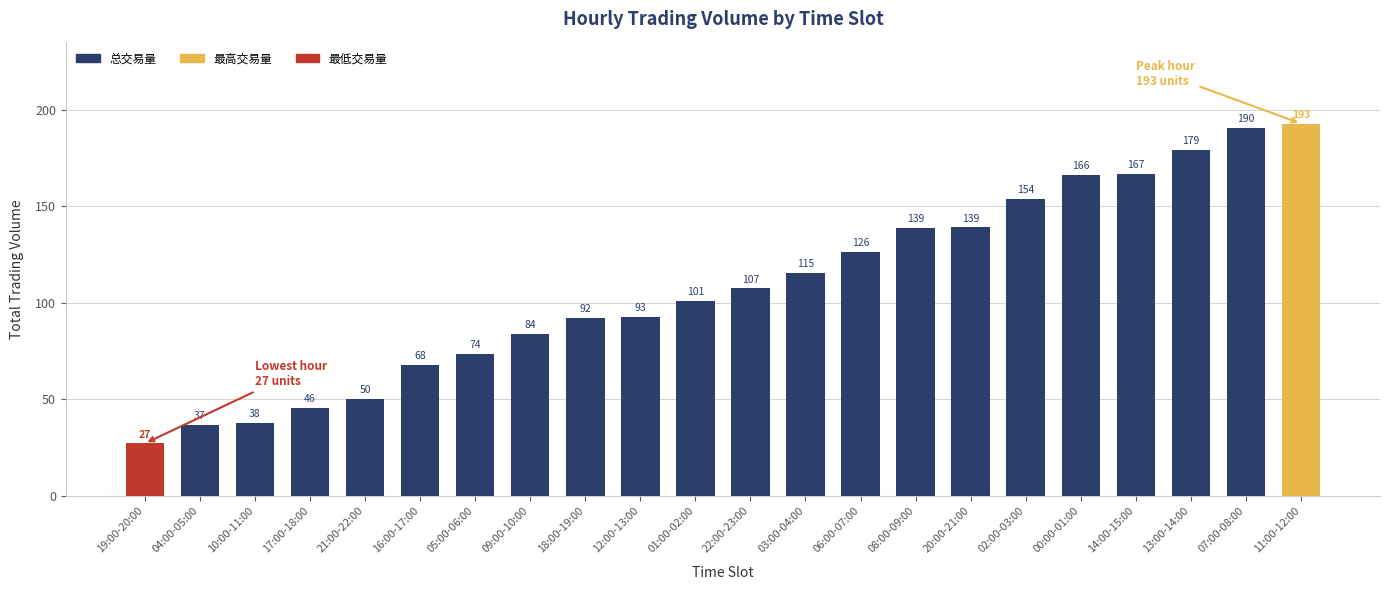

What is the sum of all values?

2384.0